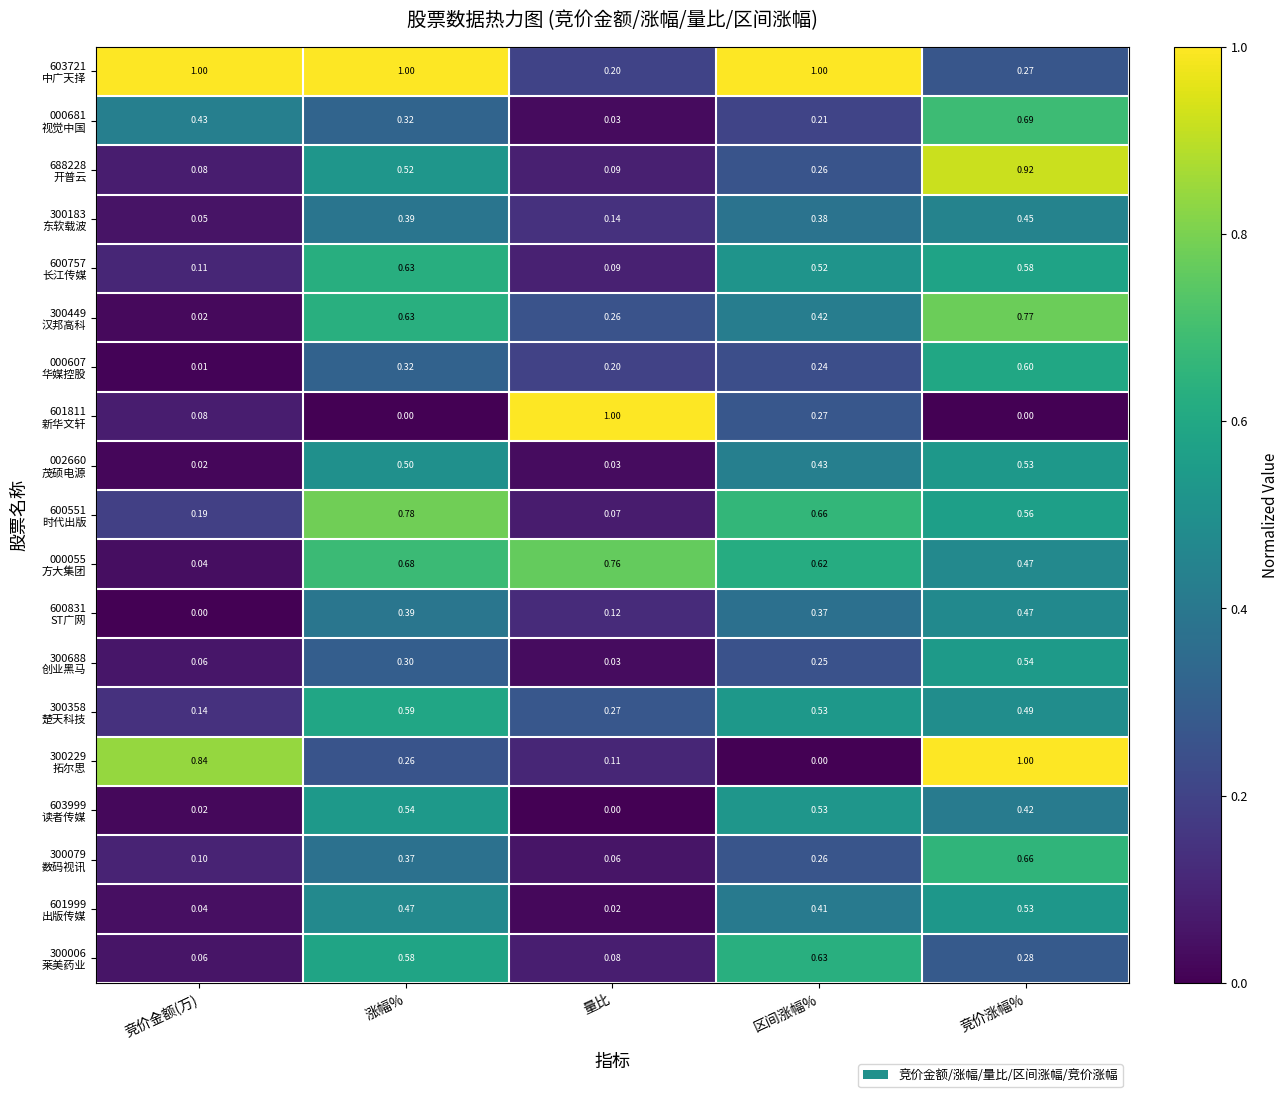

Count the number of categories in the chart.

5